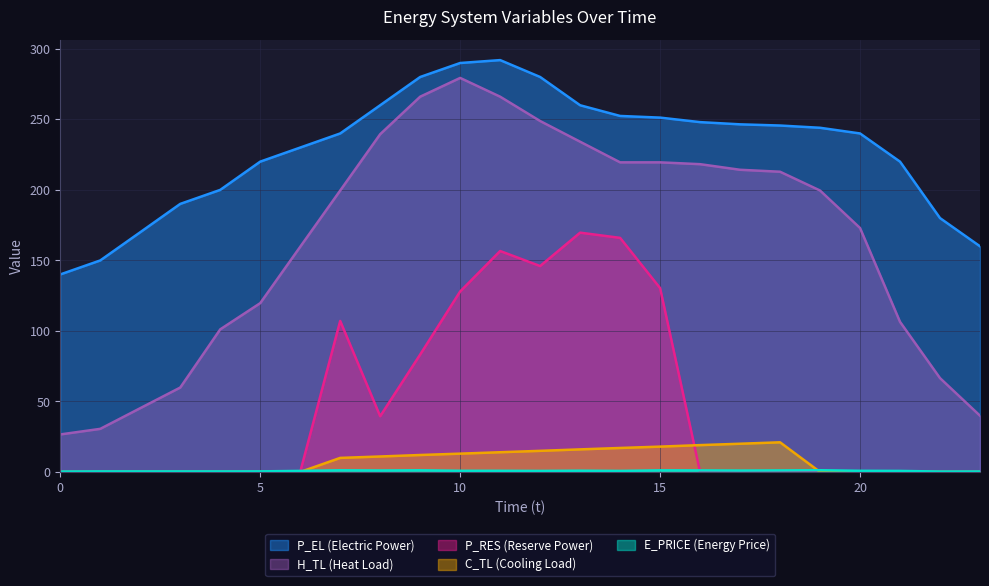

Does the chart have visible grid lines?

Yes